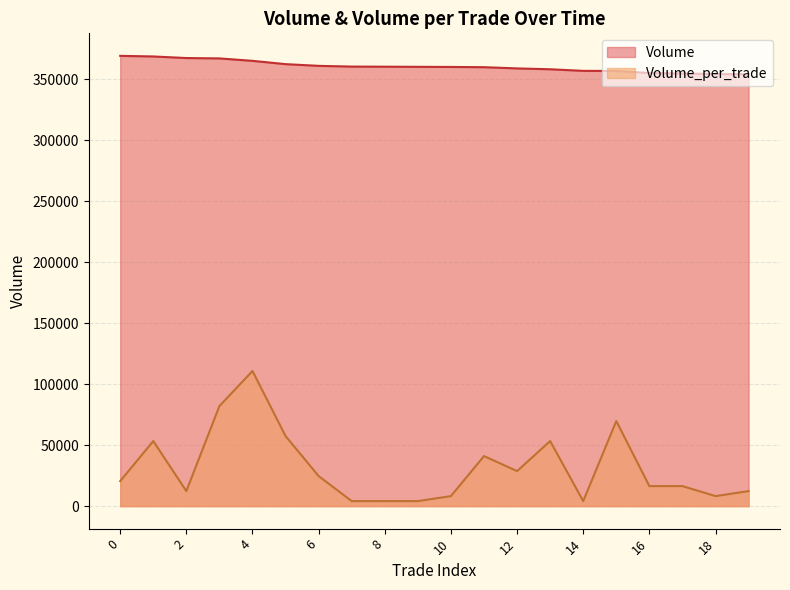

List the labels in order of Volume_per_trade value, smallest first.

7, 8, 9, 14, 10, 18, 2, 19, 16, 17, 0, 6, 12, 11, 1, 13, 5, 15, 3, 4